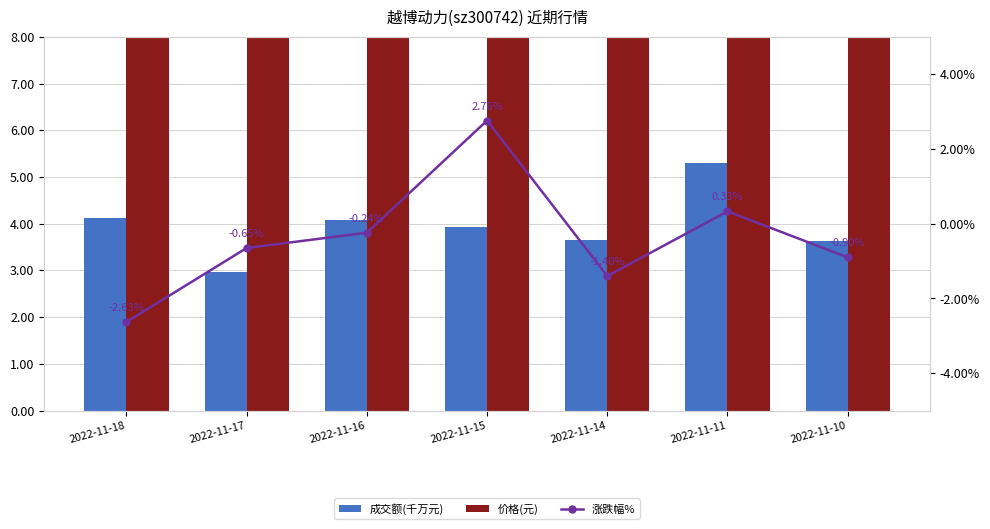

What is the spread (max minus min) of values at 2022-11-11?

11.8